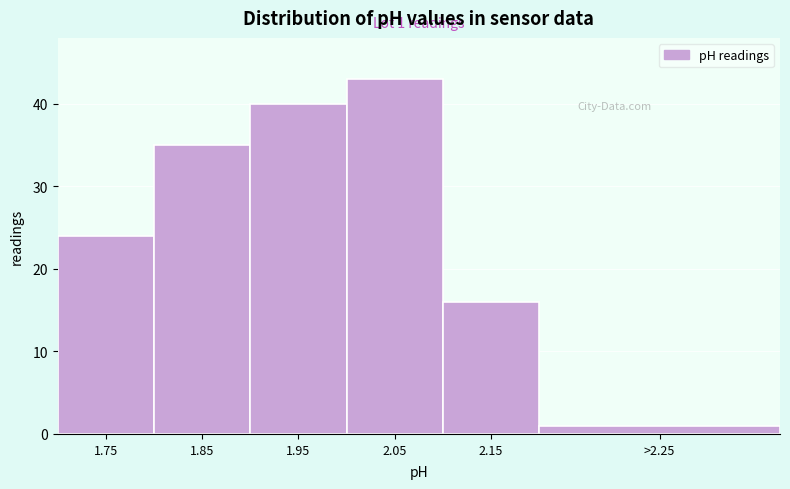

Reading left to right, extract all data points from this chart.

24	35	40	43	16	1